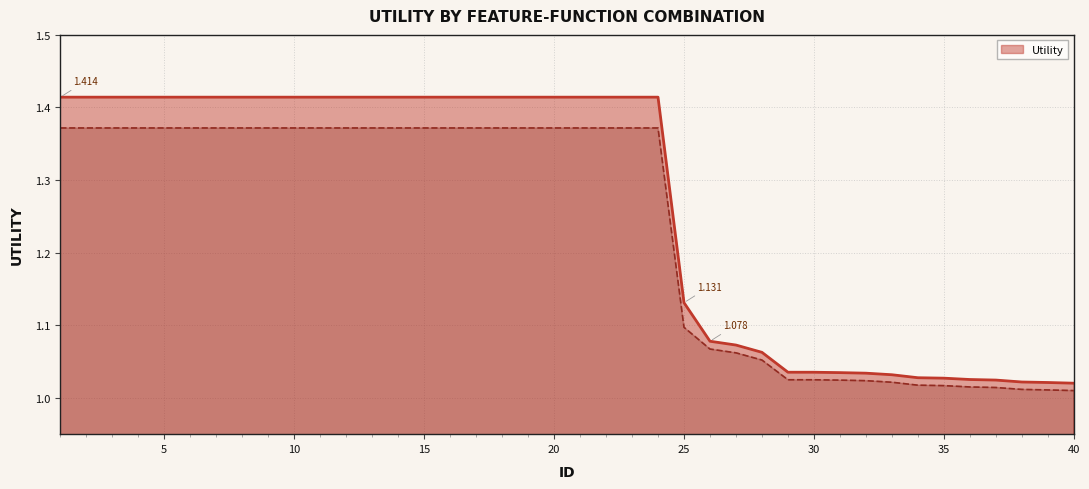

True or false: there are more than 1 points higher than both neighbors.

False